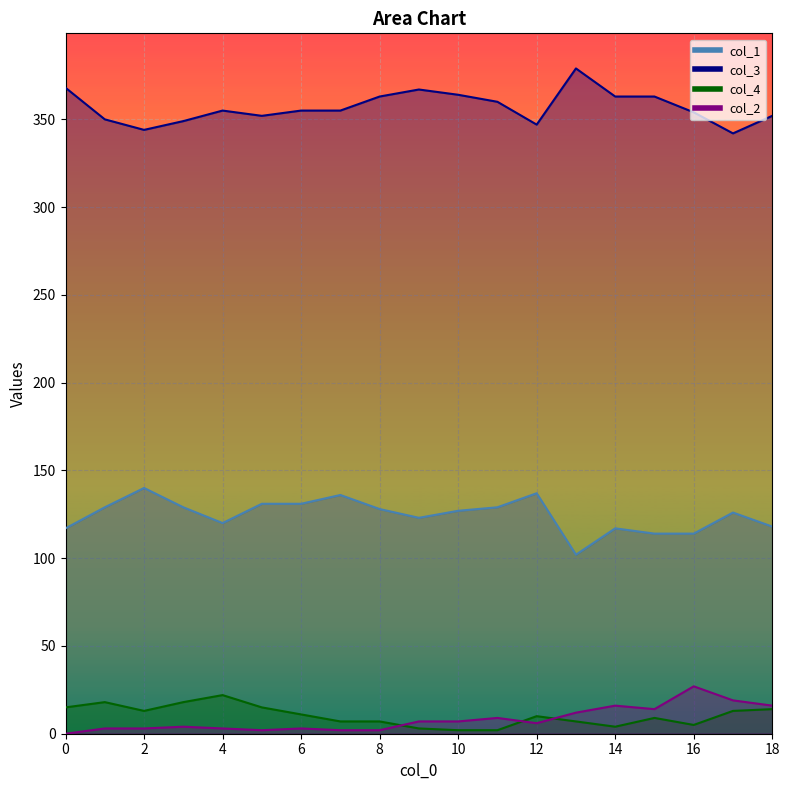

What is the approximate value of col_4 at 12, to the nearest 10?

10